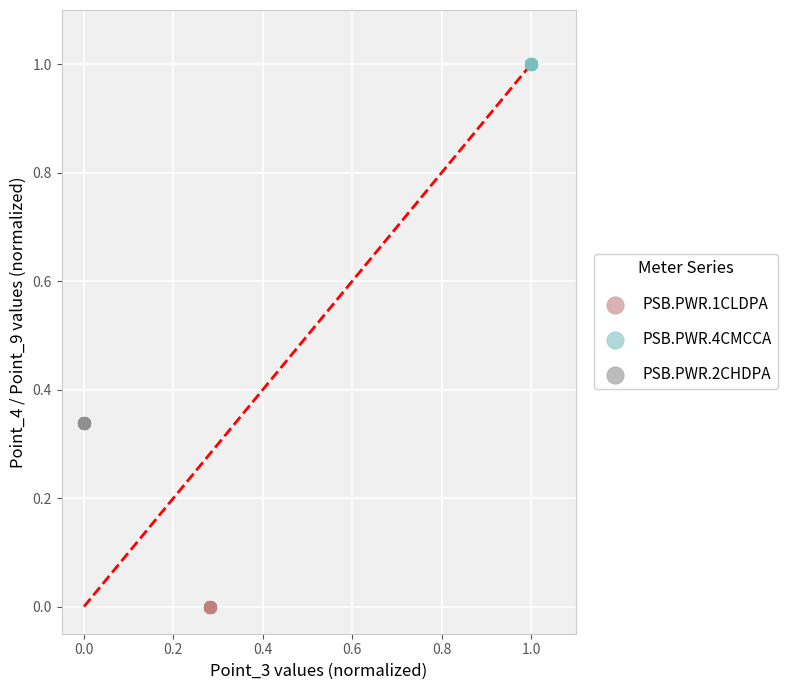

Which series contains the highest Y value?

PSB.PWR.4CMCCA